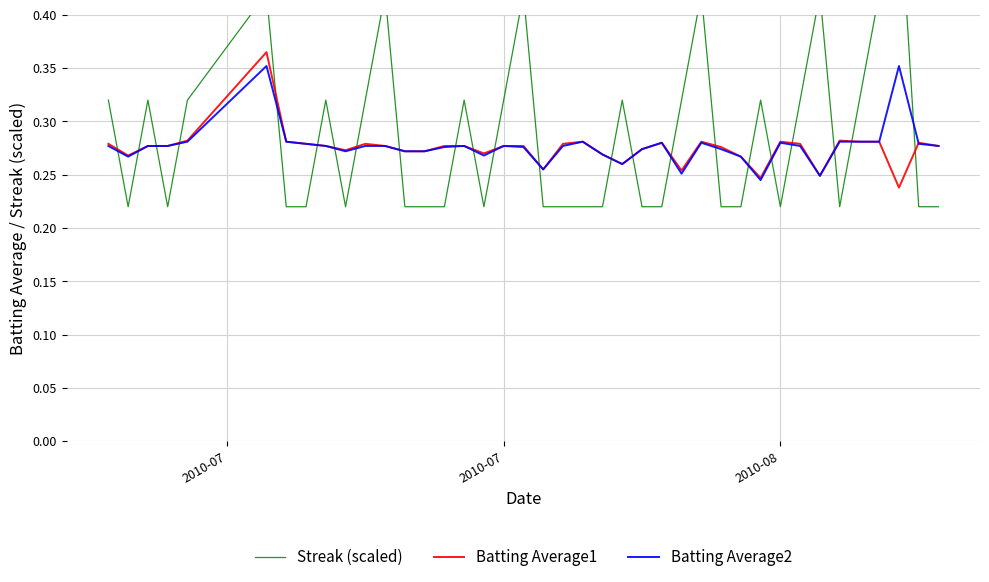

What is the smallest value displayed?

0.2